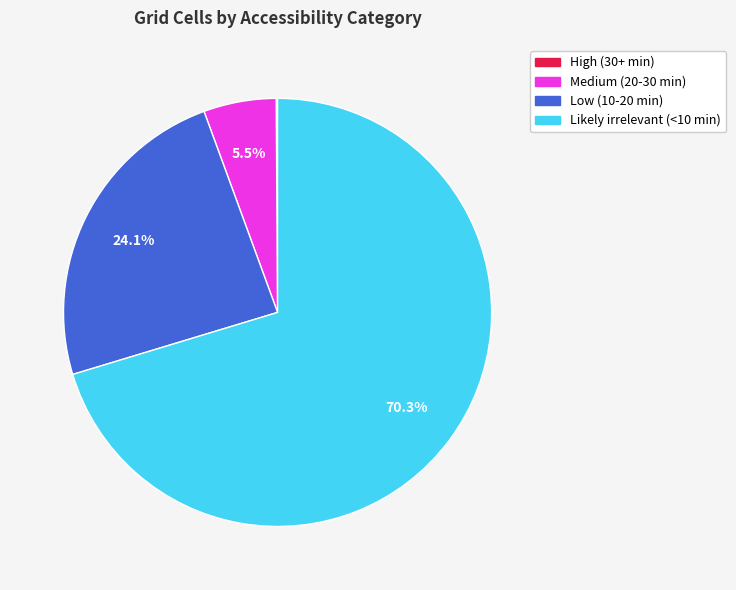

To the nearest percent, what is the difference between the largest and smallest slice percentages?

70%